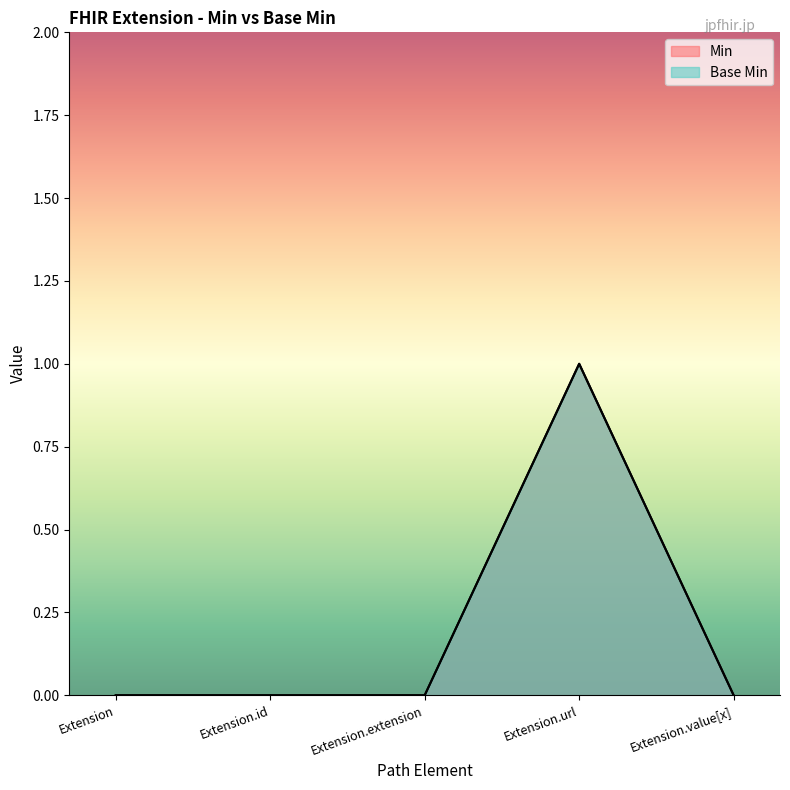

True or false: Base Min and Min cross at least once.

False